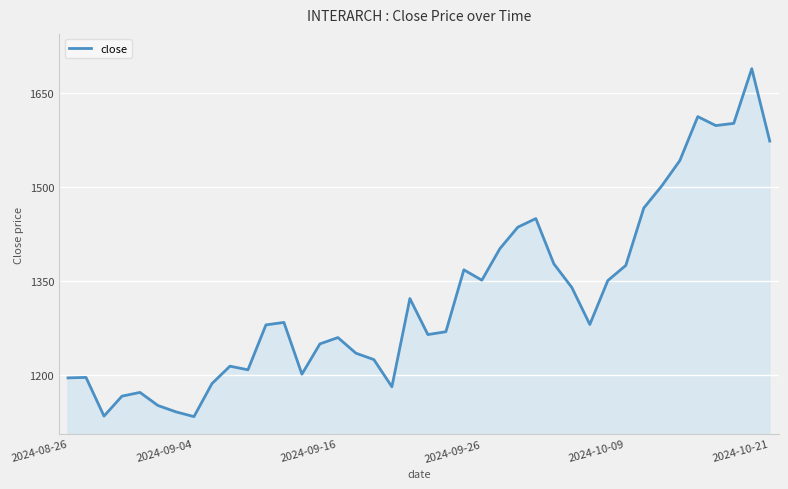

What is the maximum value shown in the chart?

1689.6